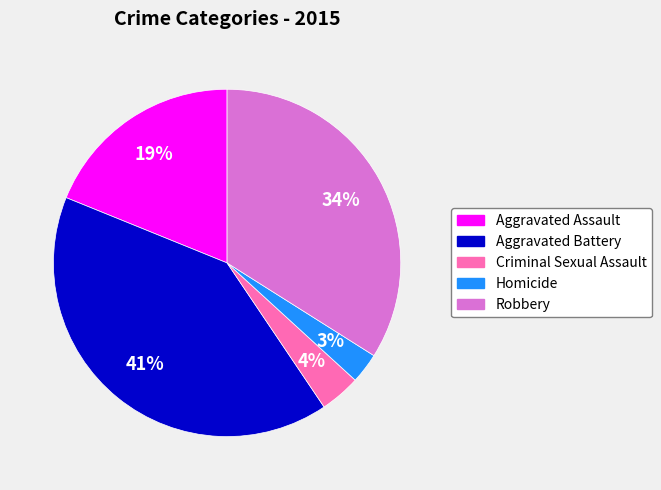

Does any single category account for the majority?

No